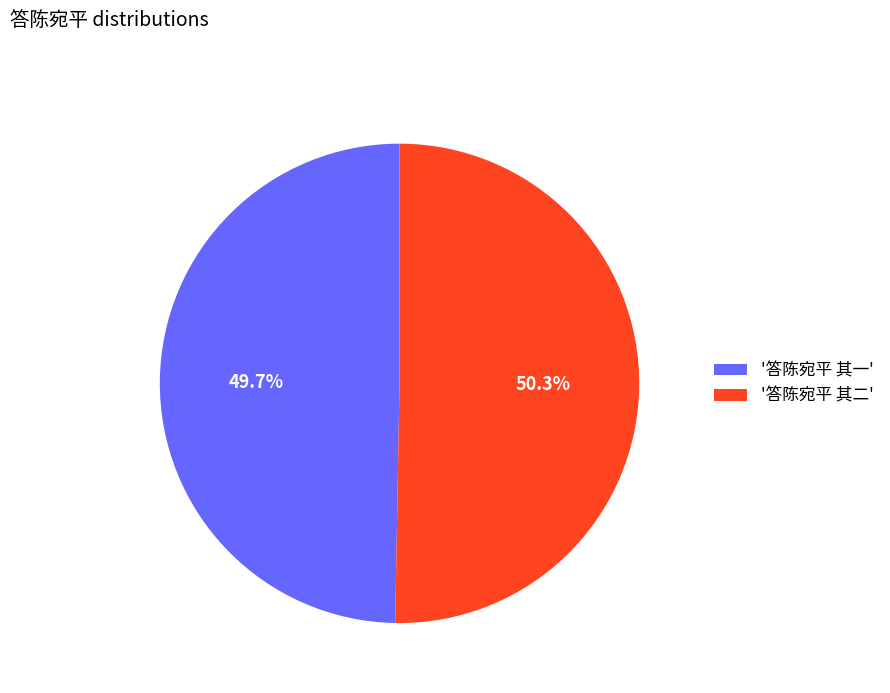

Combined, do '答陈宛平 其一' and '答陈宛平 其二' account for over 50%?

Yes